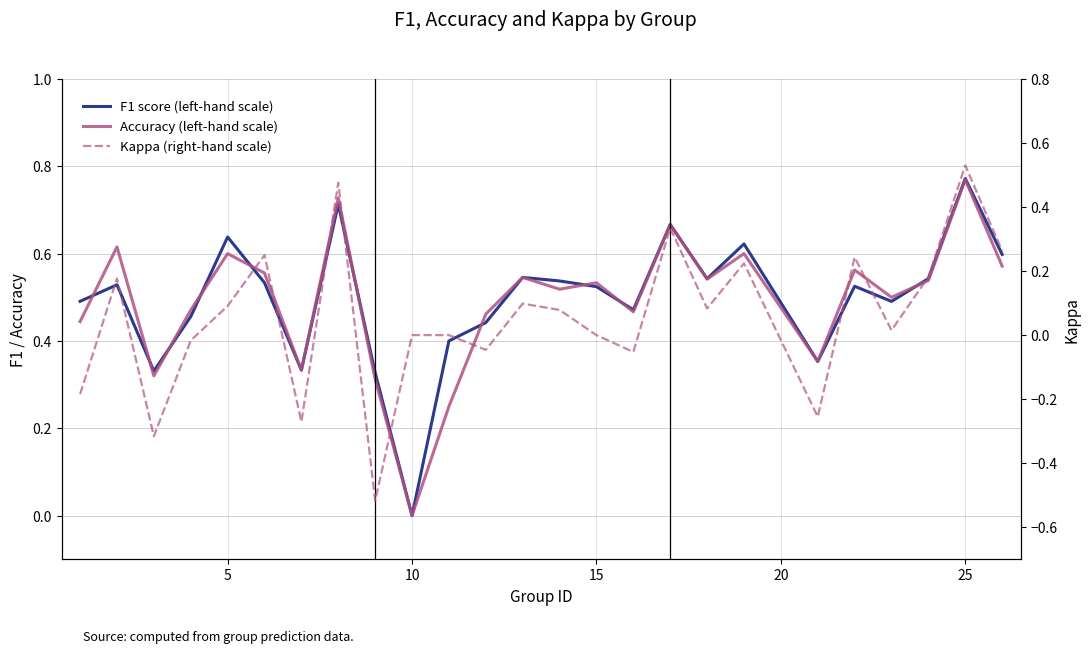

True or false: F1 score (left-hand scale) and Kappa (right-hand scale) intersect in this chart.

False